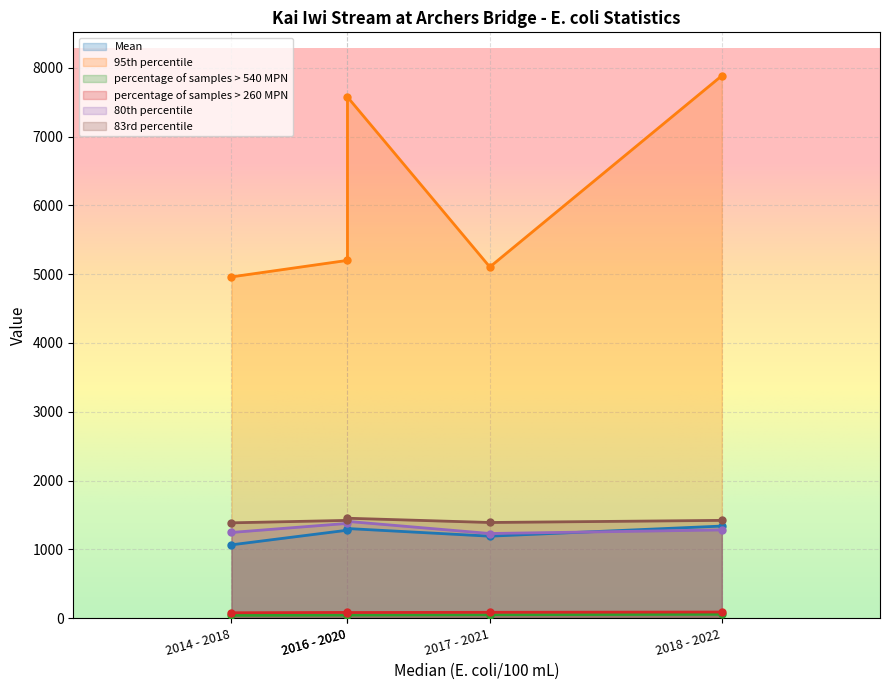

What is the sum of all 95th percentile values?

30723.0